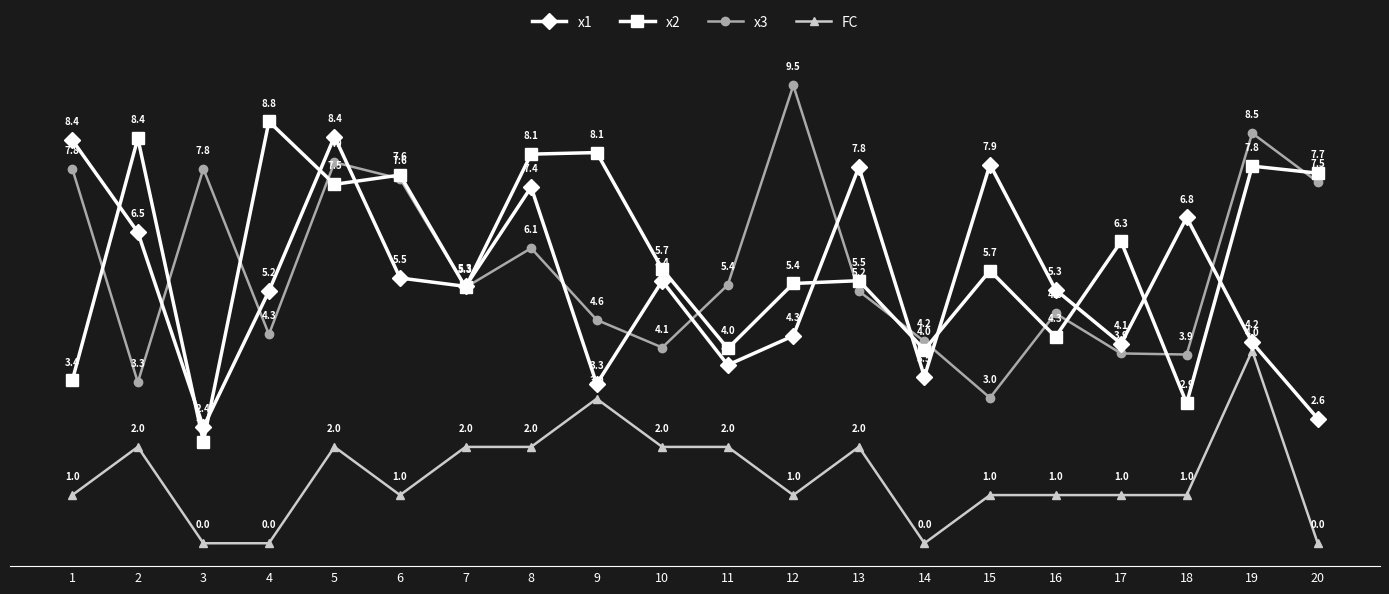

True or false: x2 has a value of 5.7 at 15.

True